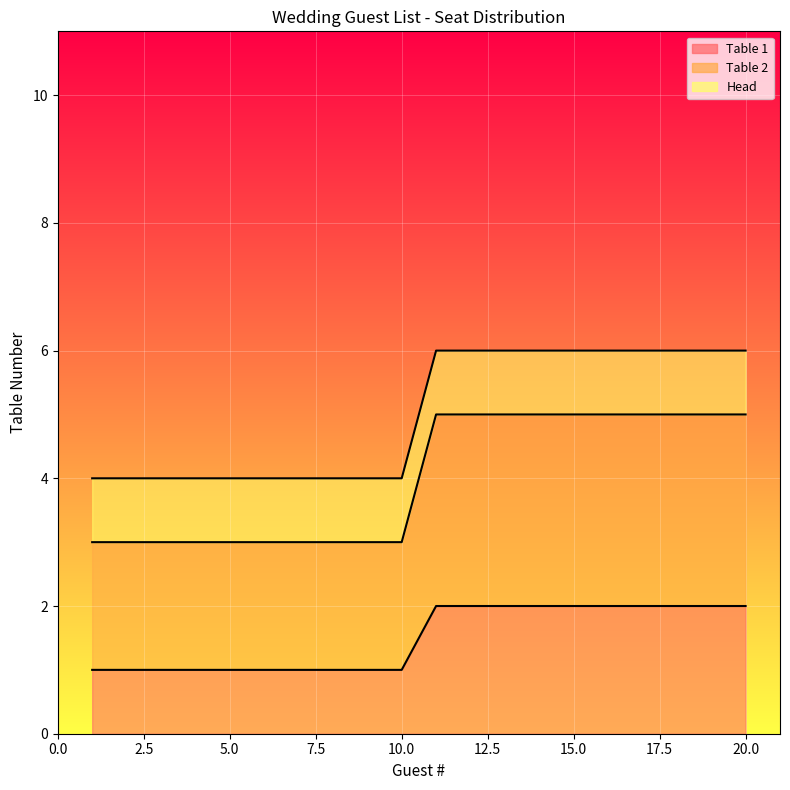

At which category is the sum across all series the highest?

11